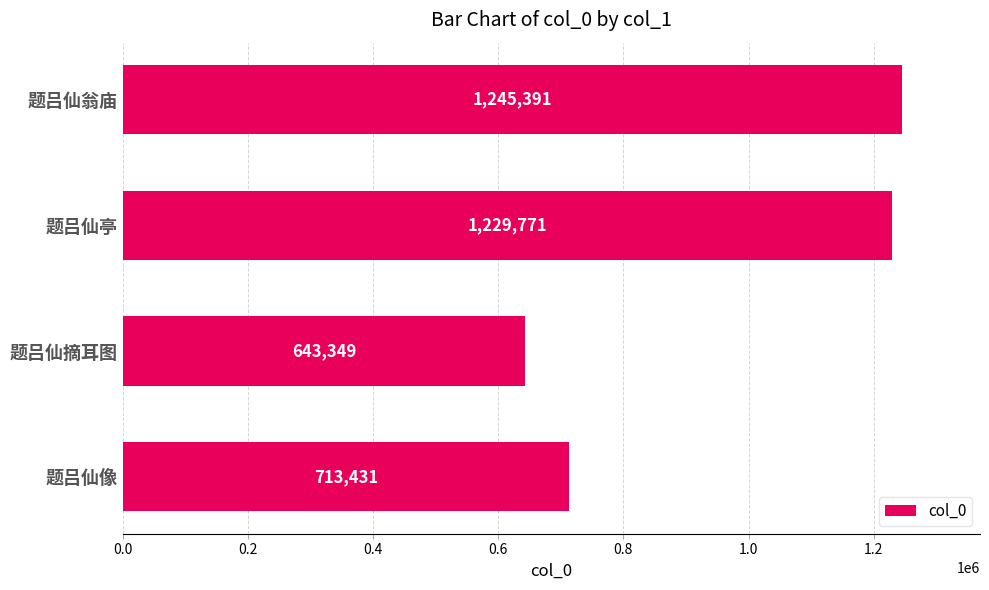

Is it true that the value at 题吕仙翁庙 is 1245391?

True